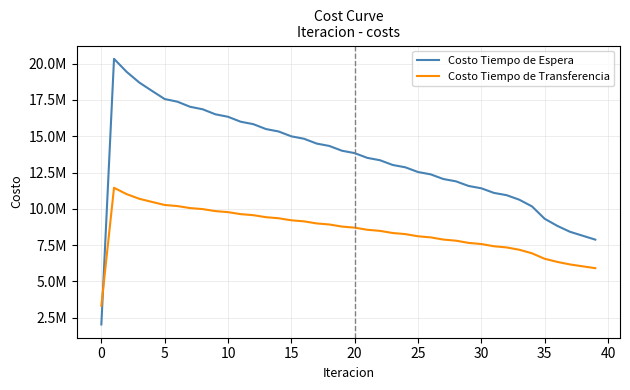

After their last crossing, which series has the higher values: Costo Tiempo de Espera or Costo Tiempo de Transferencia?

Costo Tiempo de Espera